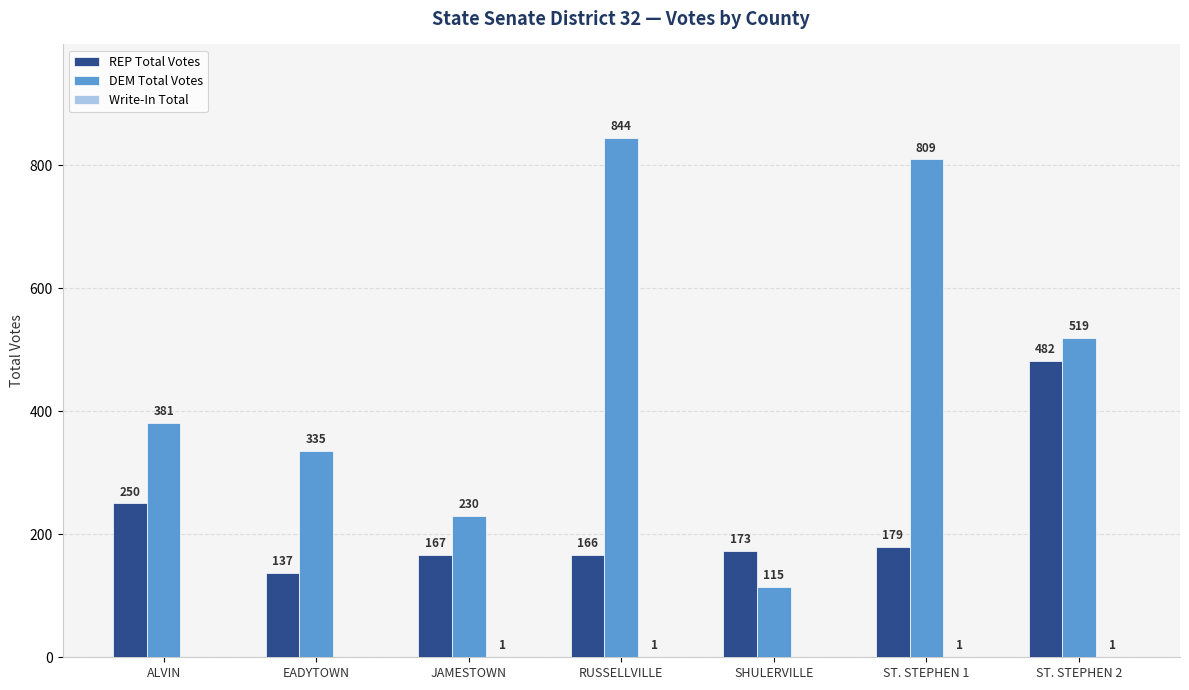

Between EADYTOWN and RUSSELLVILLE, which series saw the biggest shift?

DEM Total Votes